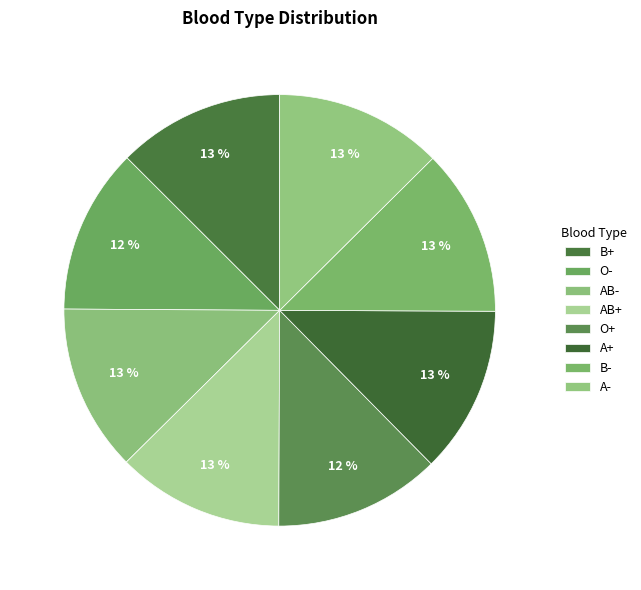

How many slices are in this pie chart?

8